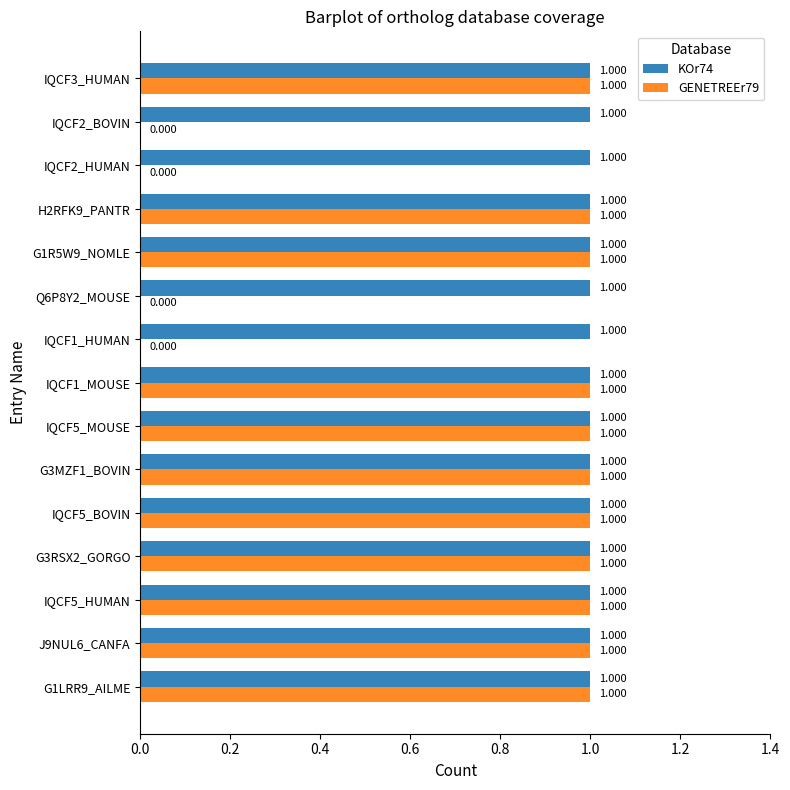

What are all the series names shown in the legend?

KOr74, GENETREEr79